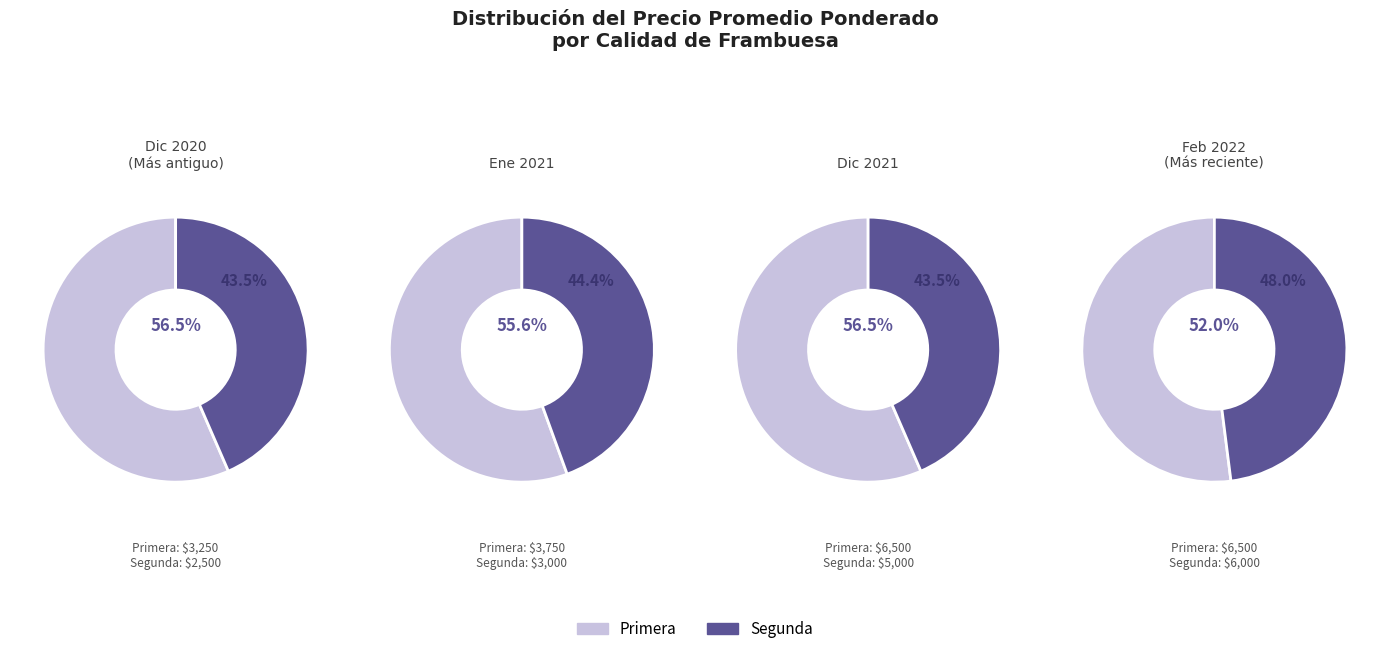

Is it true that 5 is 15% of the pie?

True